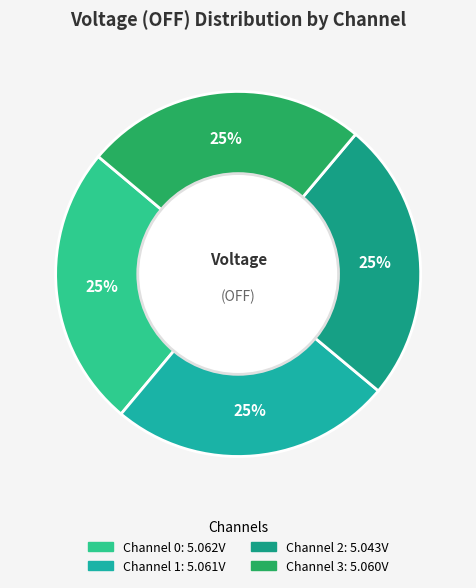

How many slices are in this pie chart?

4